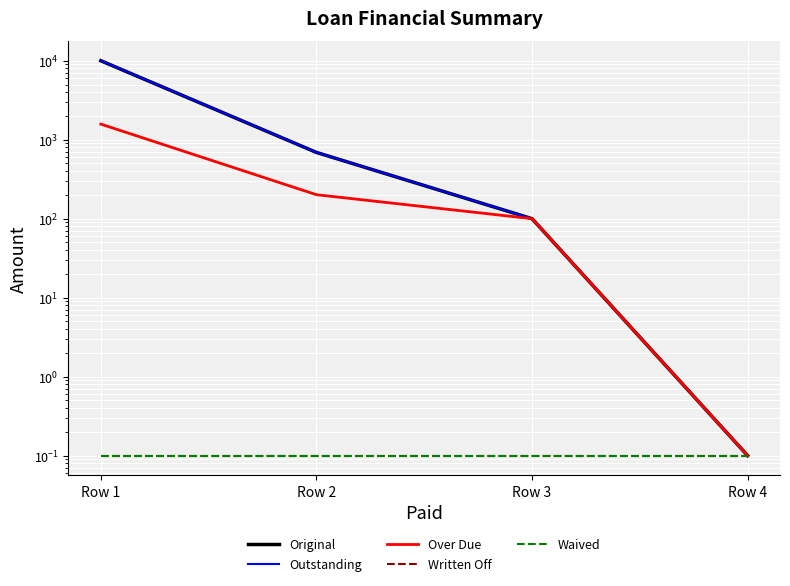

True or false: Written Off has a value of 0.1 at Row 2.

True